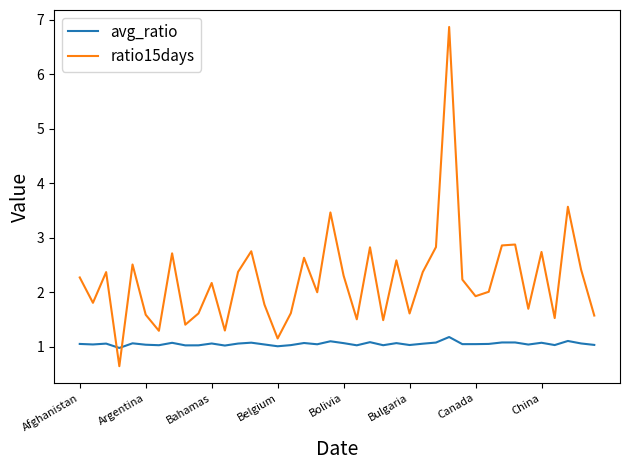

List the series in order of their peak value, highest first.

ratio15days, avg_ratio